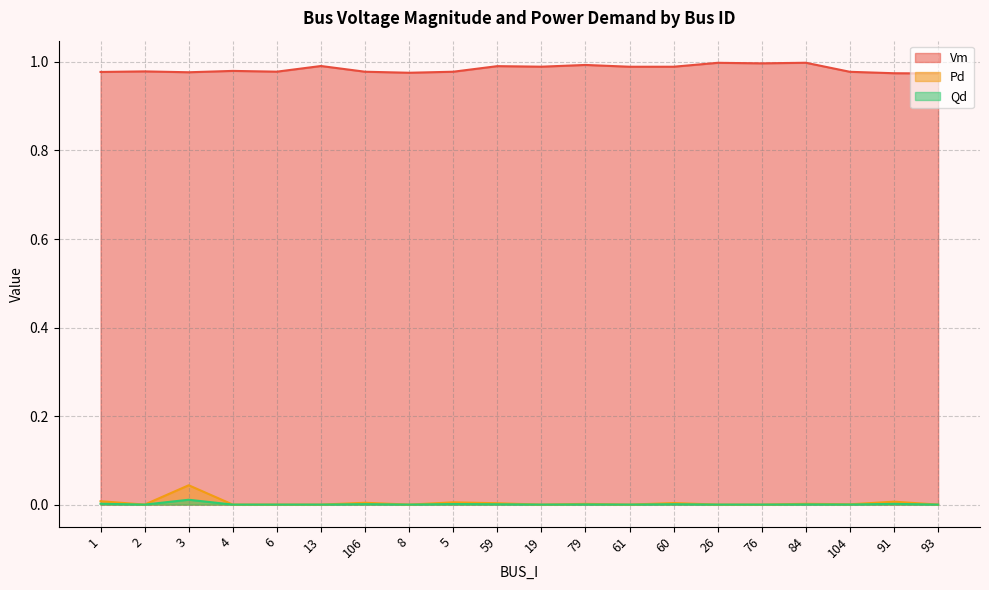

Does the chart have visible grid lines?

Yes